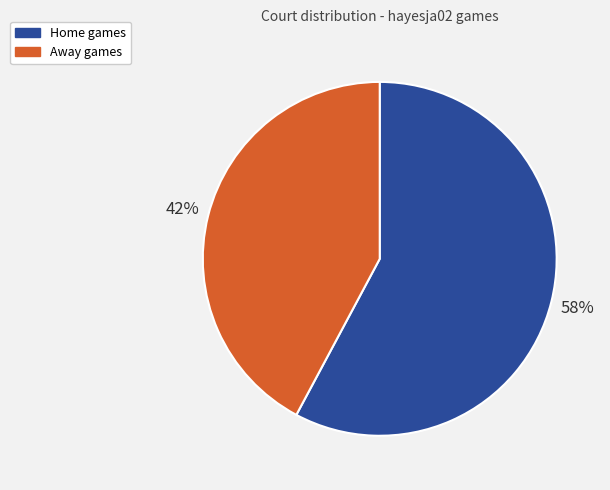

Is there any slice that represents more than half of the pie?

Yes